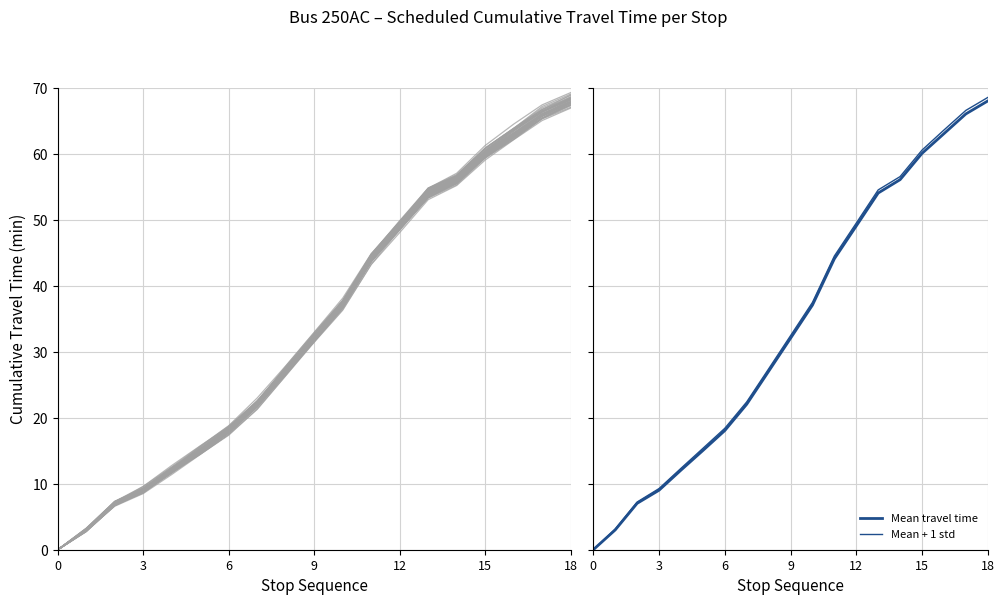

At how many categories does at least one series exceed 44?

8